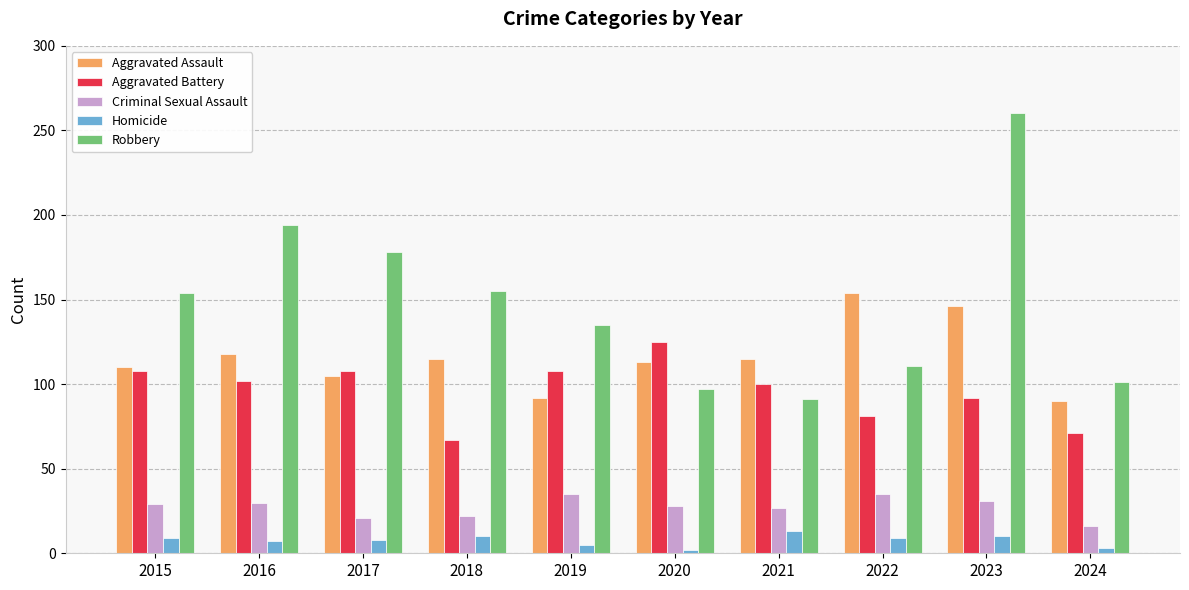

At which label does Robbery reach its peak?

2023